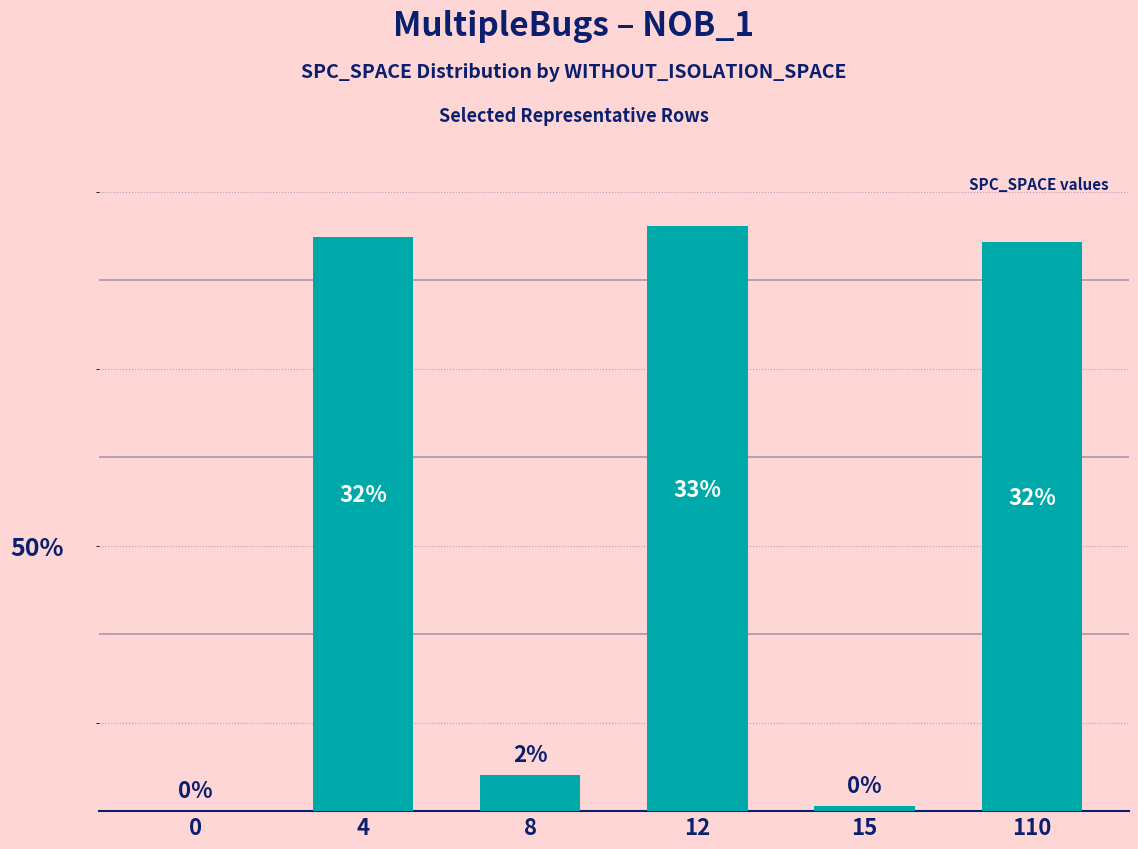

Are the bars horizontal?

No